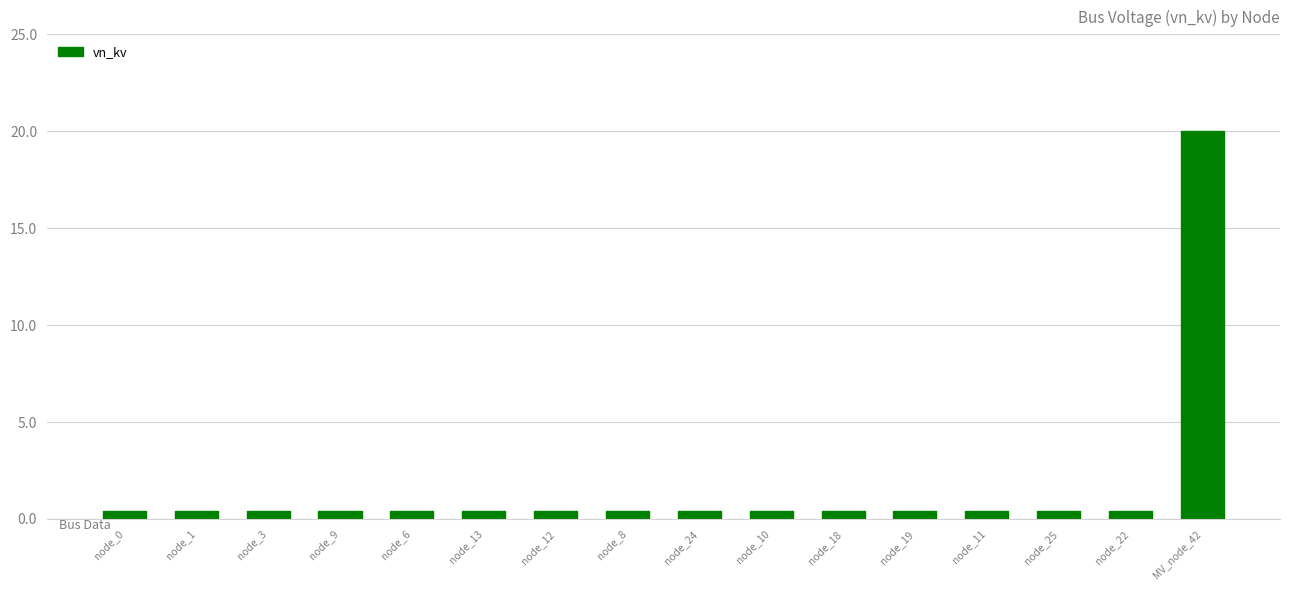

What is the greatest value displayed?

20.0